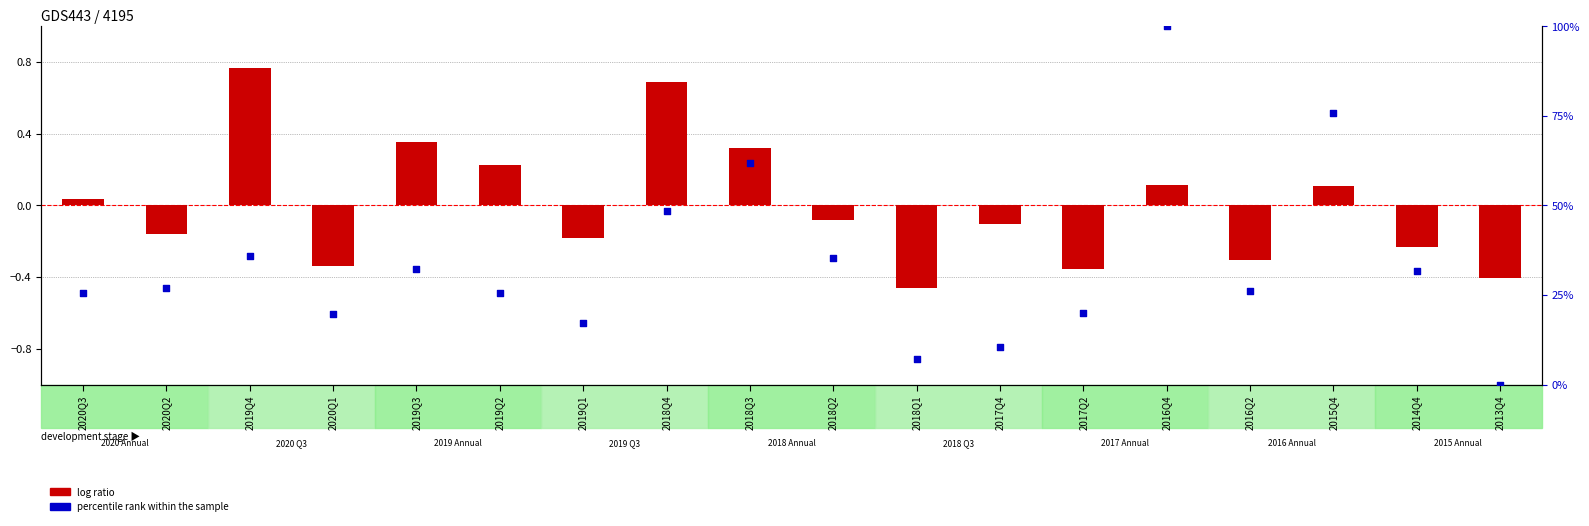

At which category is the sum across all series the highest?

2016Q4